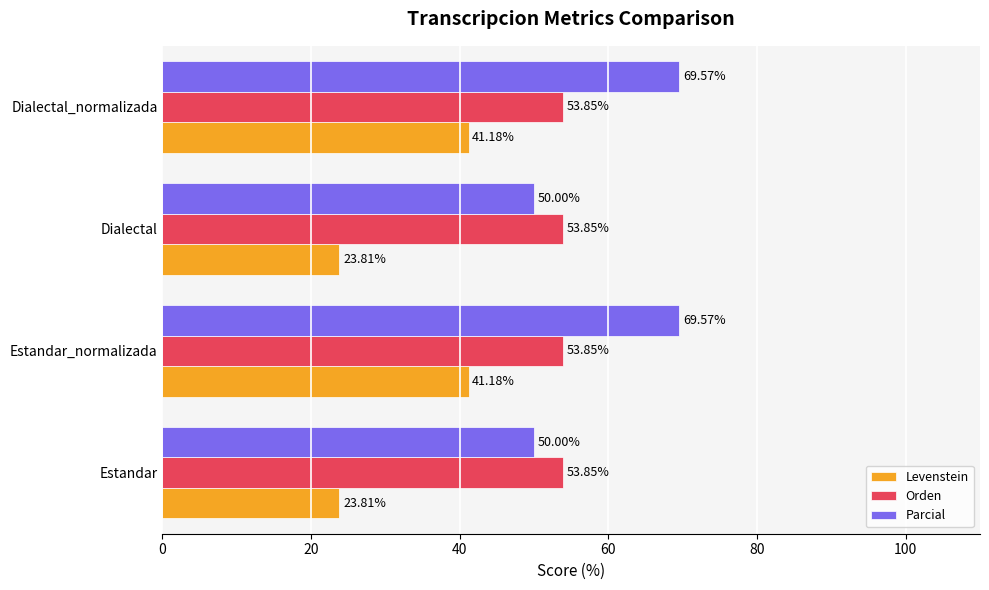

Which series has the largest total across all categories?

Parcial